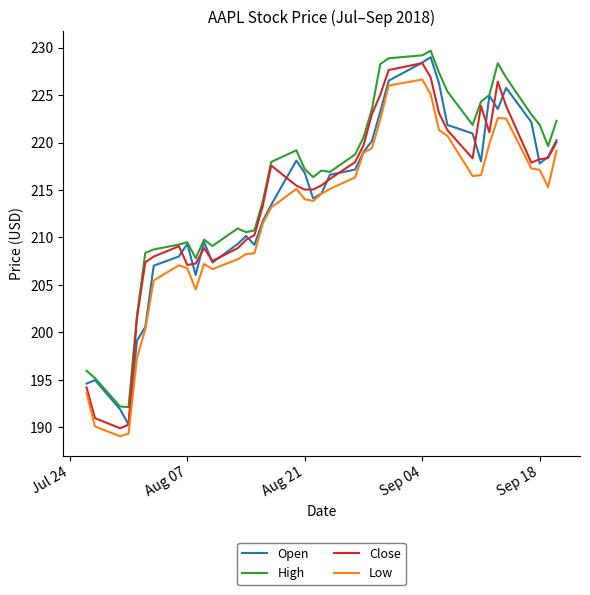

Which series has the largest total across all categories?

High